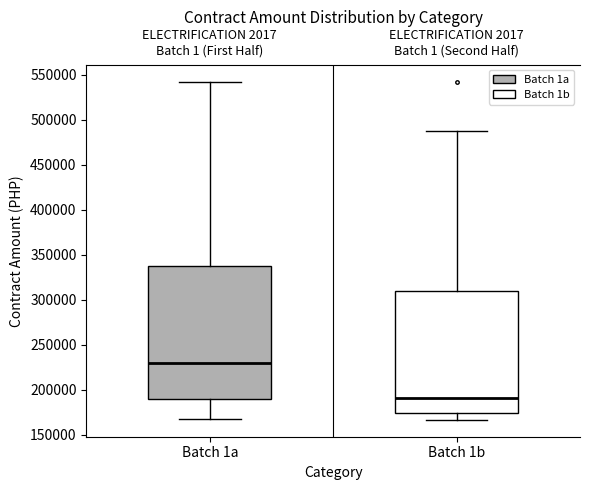

Where is the lower edge of the box for Batch 1b on the y-axis? The values are not printed on the chart, so give them approximately, as read against the axis.

175000